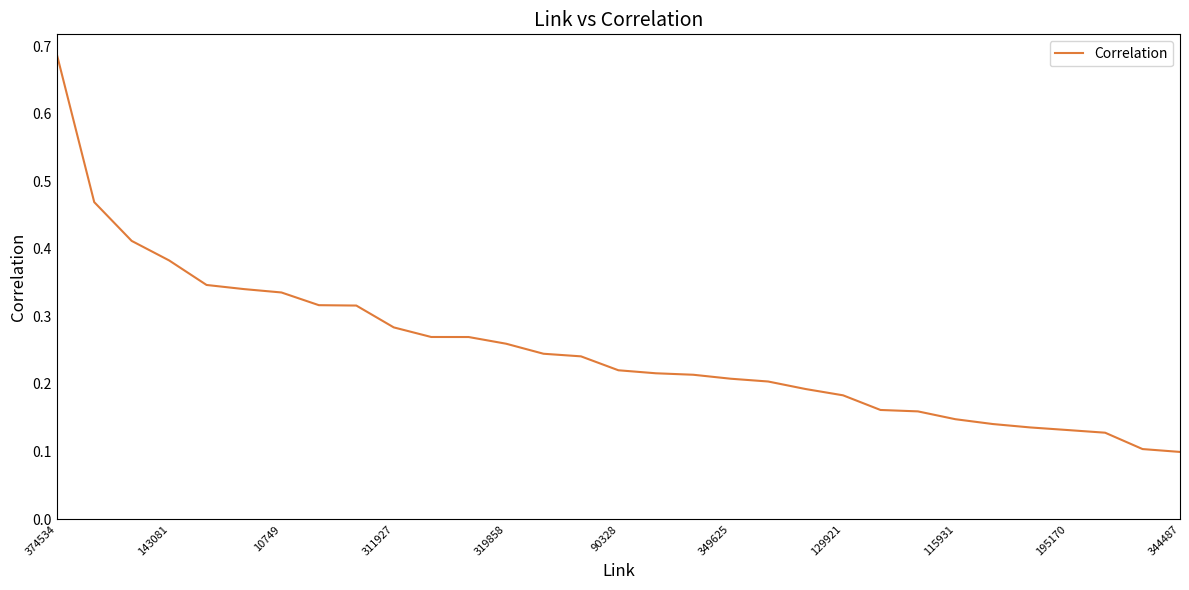

What is the difference between the maximum and minimum values?

0.6